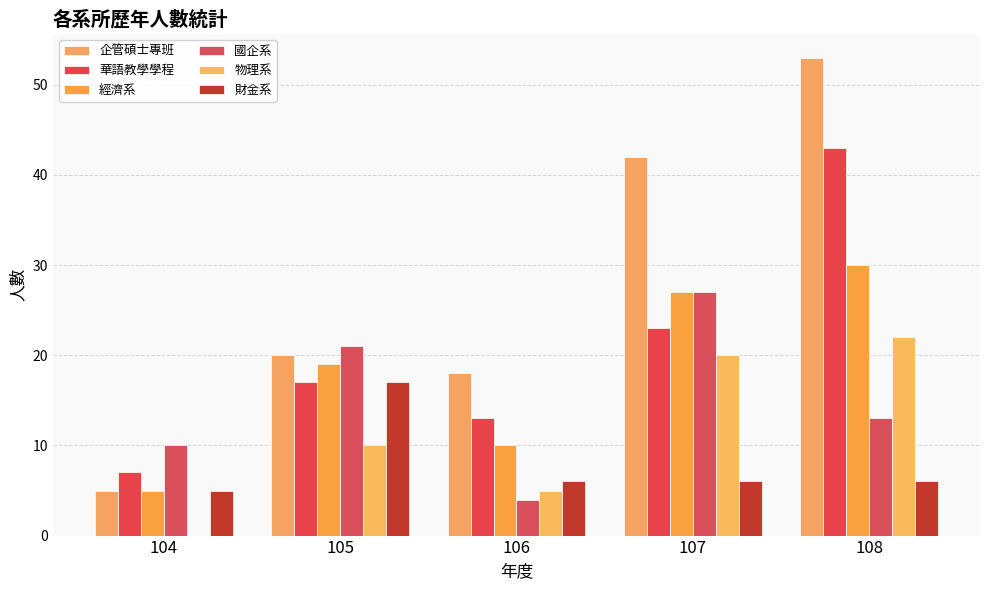

What is the maximum value for 國企系?

27